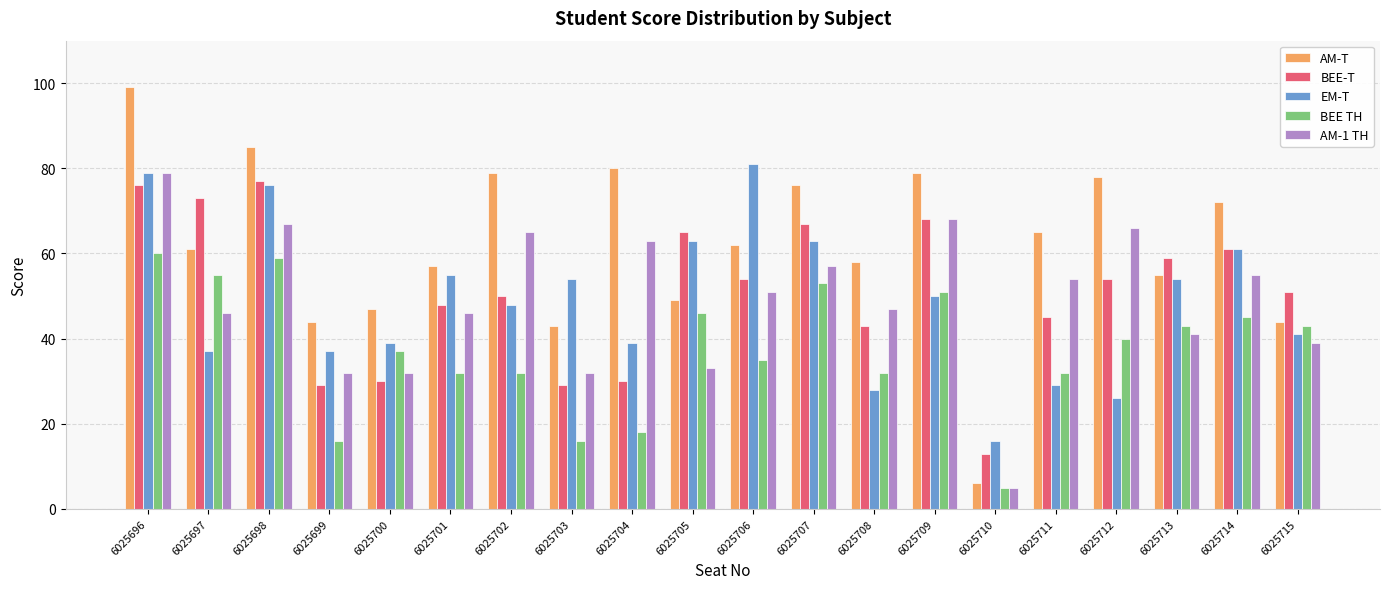

At how many categories does at least one series exceed 32?

19